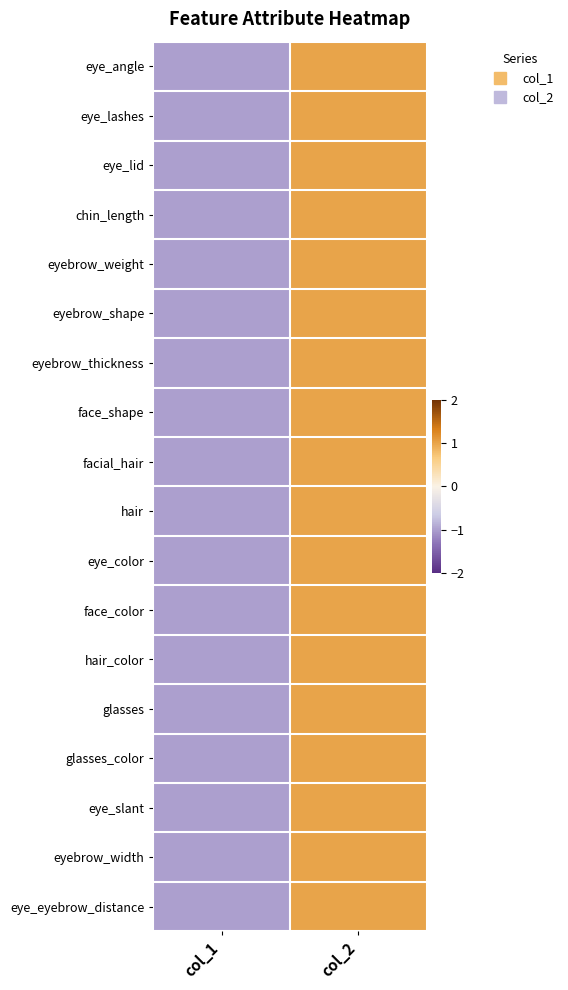

At col_2, list the series in order from largest to smallest.

eye_angle, eye_lashes, eye_lid, chin_length, eyebrow_weight, eyebrow_shape, eyebrow_thickness, face_shape, facial_hair, hair, eye_color, face_color, hair_color, glasses, glasses_color, eye_slant, eyebrow_width, eye_eyebrow_distance